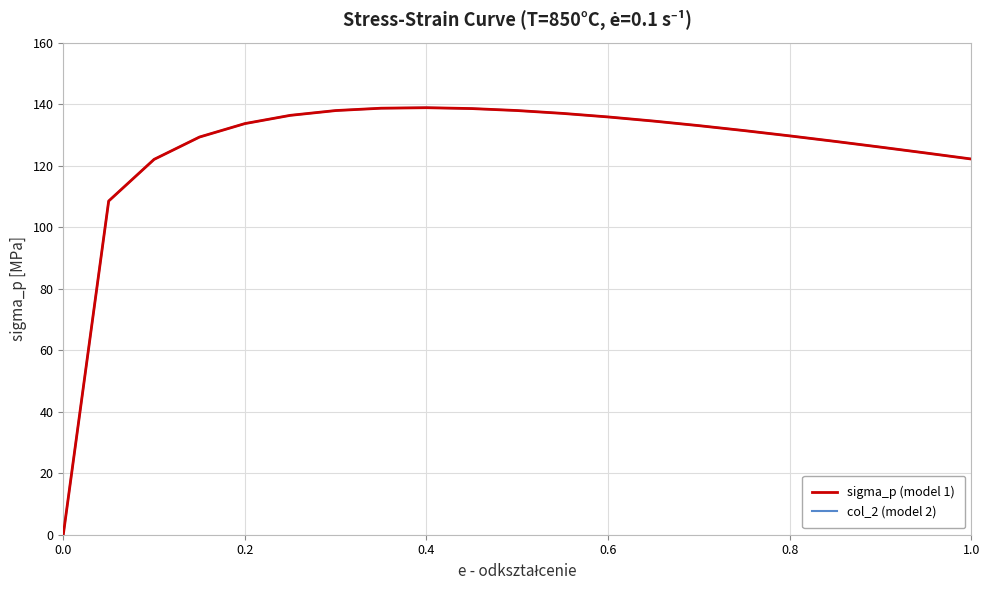

How many values in the sigma_p (model 1) series are below 133?

10